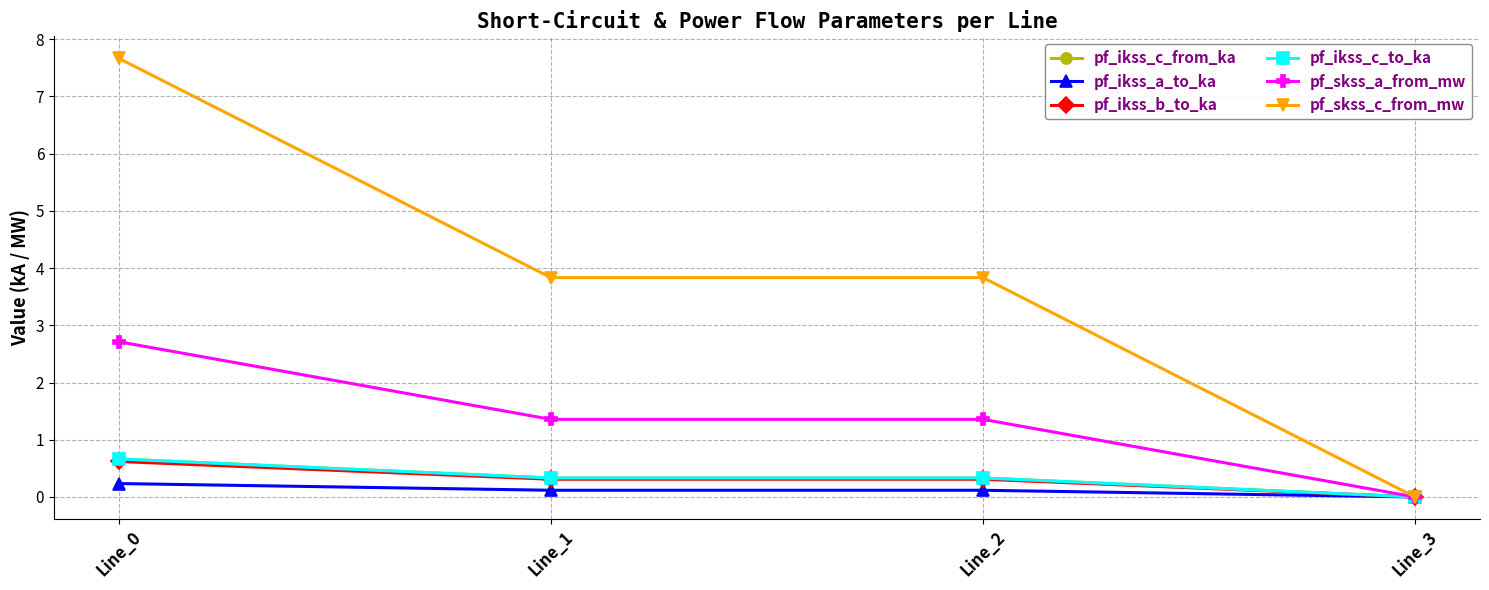

Is it true that pf_ikss_b_to_ka equals 0.3 at Line_1?

True